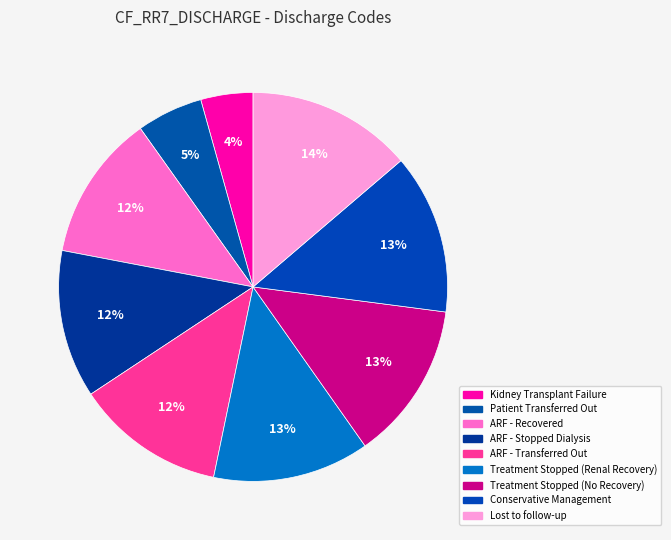

Is it true that ARF - Transferred Out is 17% of the pie?

False